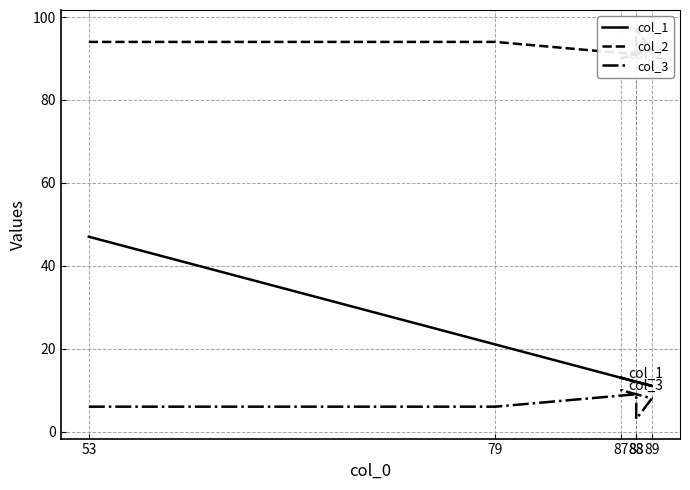

How many distinct data groups are displayed?

3